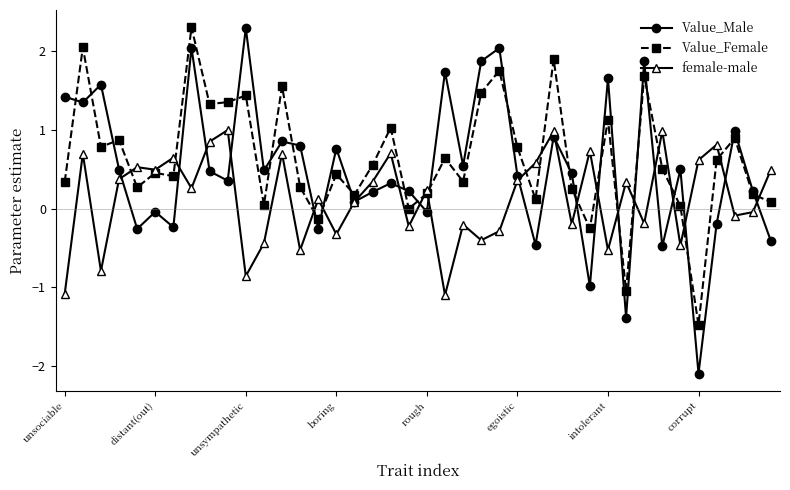

Which series has the largest range (max minus min)?

Value_Male